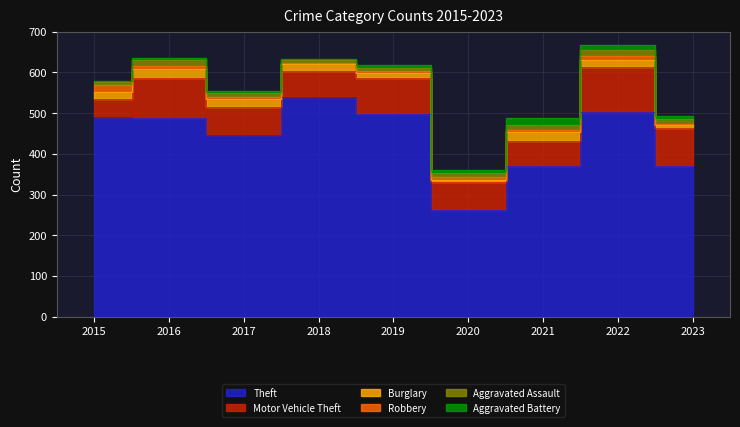

In Robbery, how many points are higher than both neighbors (excluding endpoints)?

1